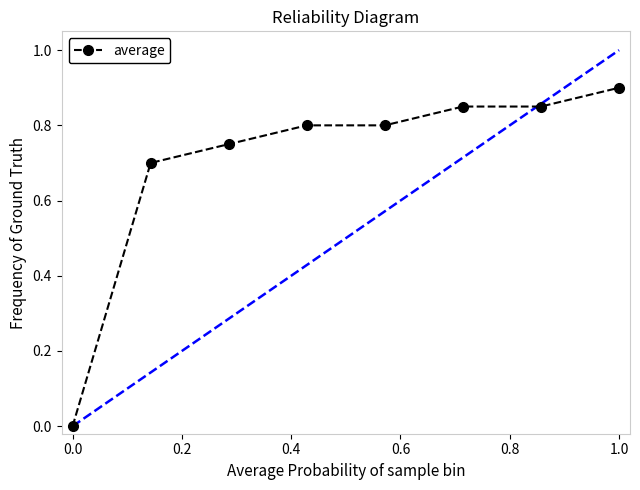

What is the difference between the maximum and minimum values?

0.9